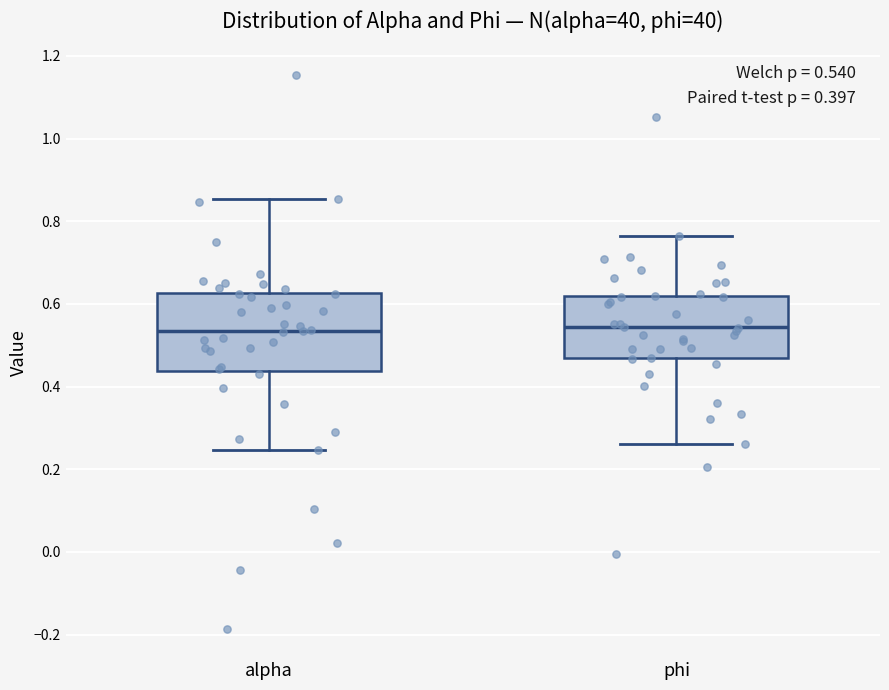

Which box is the tallest, from its lower edge to its upper edge?

alpha